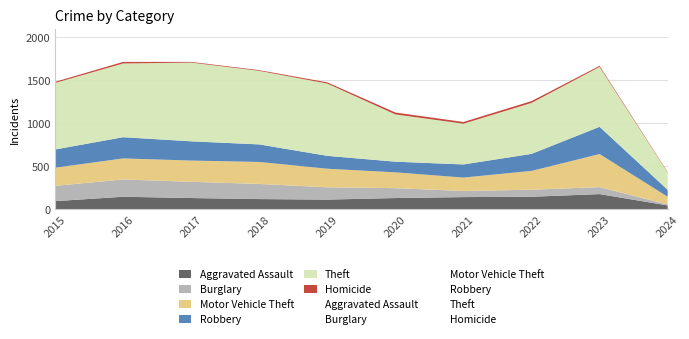

Reading left to right, extract all data points from this chart.

Aggravated Assault: 2015=95	2016=146	2017=131	2018=119	2019=113	2020=131	2021=142	2022=146	2023=177	2024=45
Burglary: 2015=178	2016=201	2017=189	2018=176	2019=143	2020=115	2021=71	2022=82	2023=81	2024=11
Motor Vehicle Theft: 2015=211	2016=245	2017=247	2018=256	2019=216	2020=184	2021=156	2022=219	2023=385	2024=90
Robbery: 2015=212	2016=247	2017=224	2018=204	2019=150	2020=124	2021=153	2022=198	2023=317	2024=81
Theft: 2015=774	2016=858	2017=916	2018=856	2019=841	2020=550	2021=474	2022=593	2023=697	2024=200
Homicide: 2015=13	2016=18	2017=8	2018=8	2019=14	2020=22	2021=20	2022=21	2023=12	2024=6